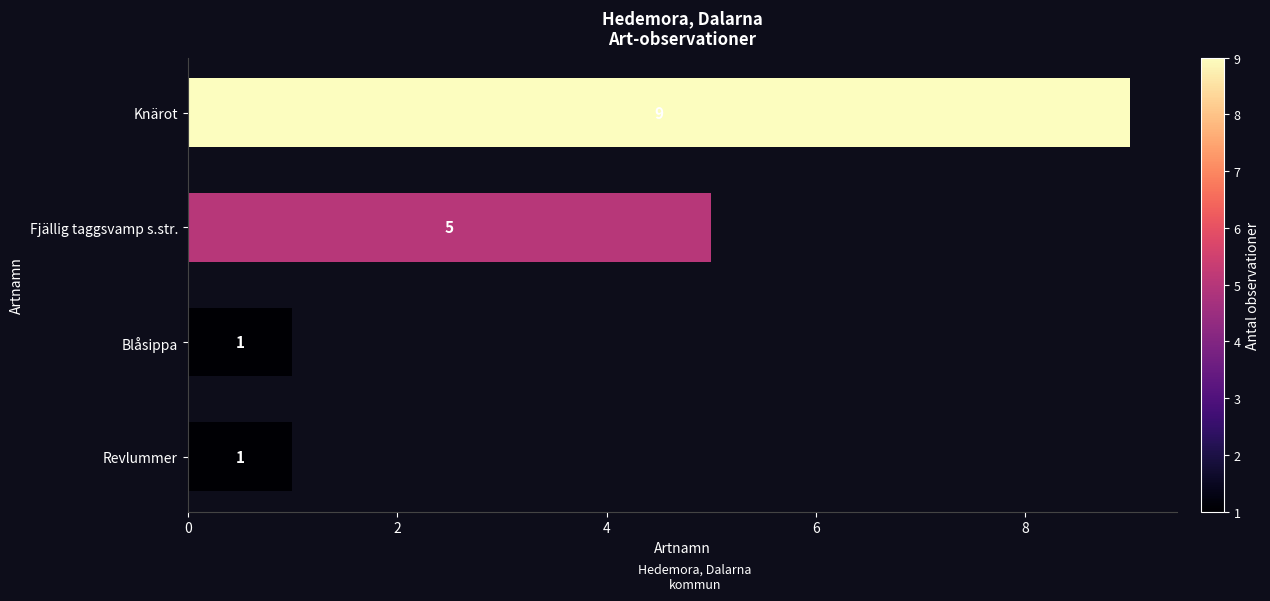

At which label is the value closest to 5?

Fjällig taggsvamp s.str.